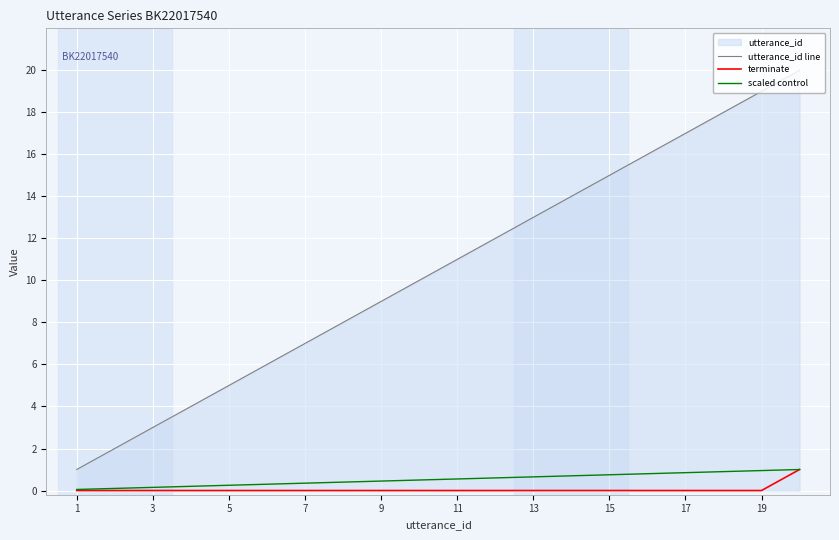

What is the value of the scaled control point at the 4th from the left?

0.2